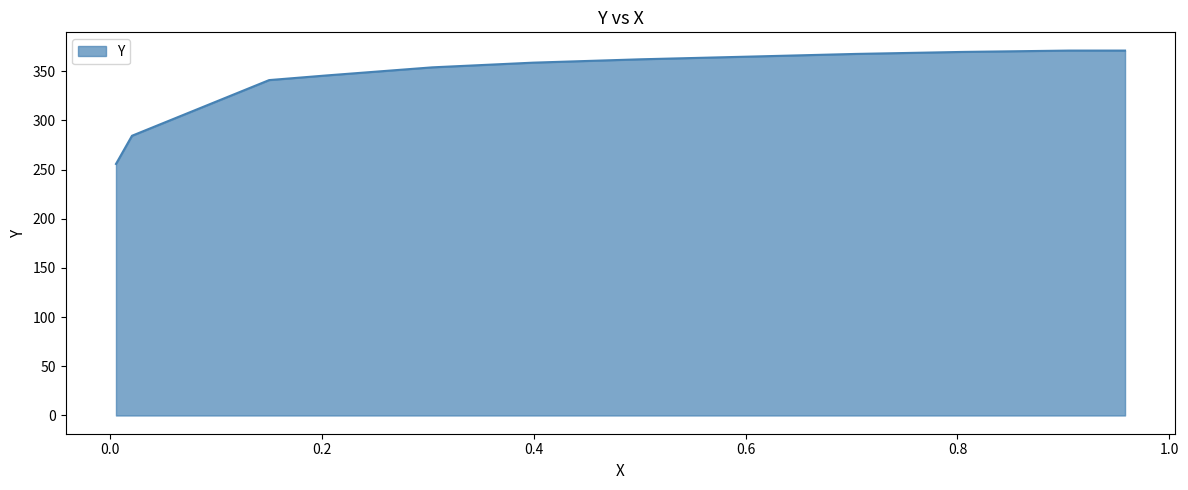

Count the number of categories in the chart.

14